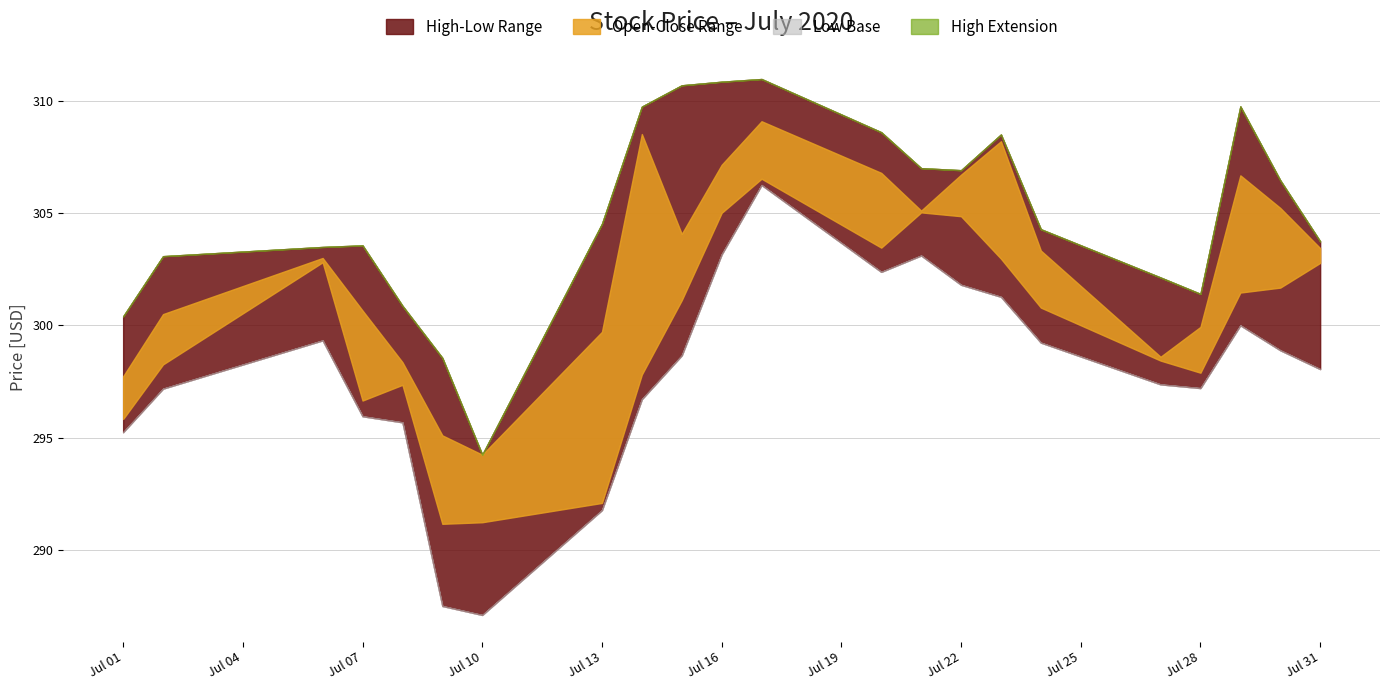

What is the value of the High point at the 20th from the left?

309.8